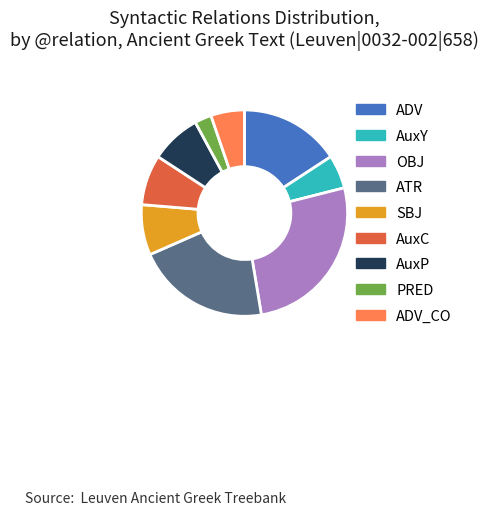

How many segments does this pie chart have?

9